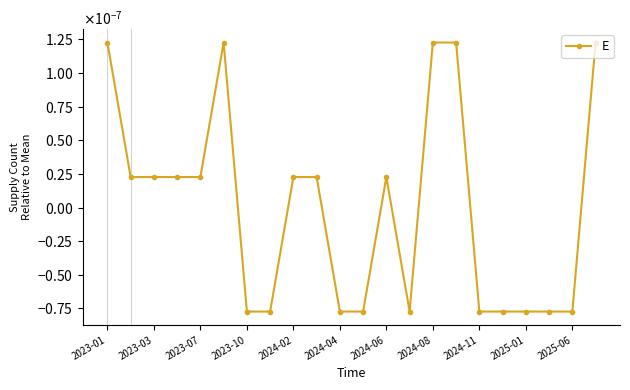

Is this an area chart (filled region under the line)?

No